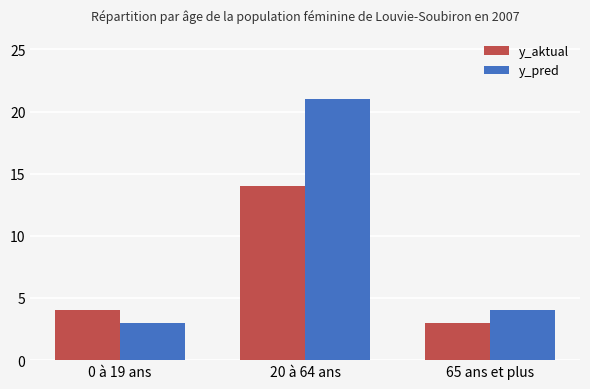

Rank the categories by y_pred value from highest to lowest.

20 à 64 ans, 65 ans et plus, 0 à 19 ans